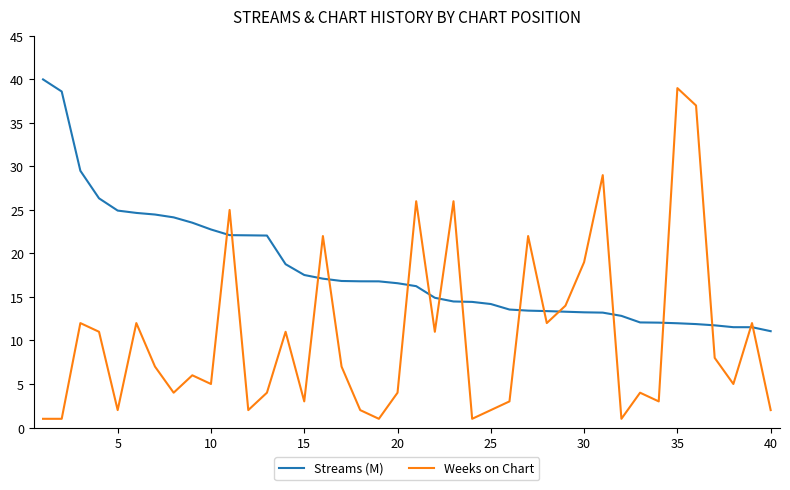

True or false: Weeks on Chart and Streams (M) intersect in this chart.

True